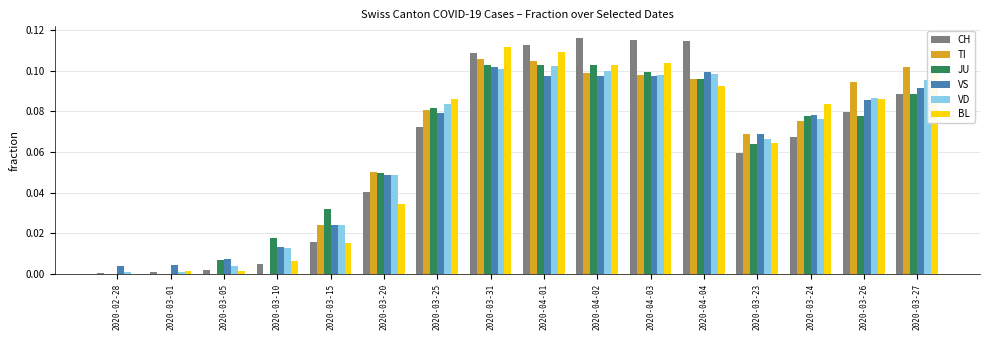

What is the sum of all VS values?

1.0